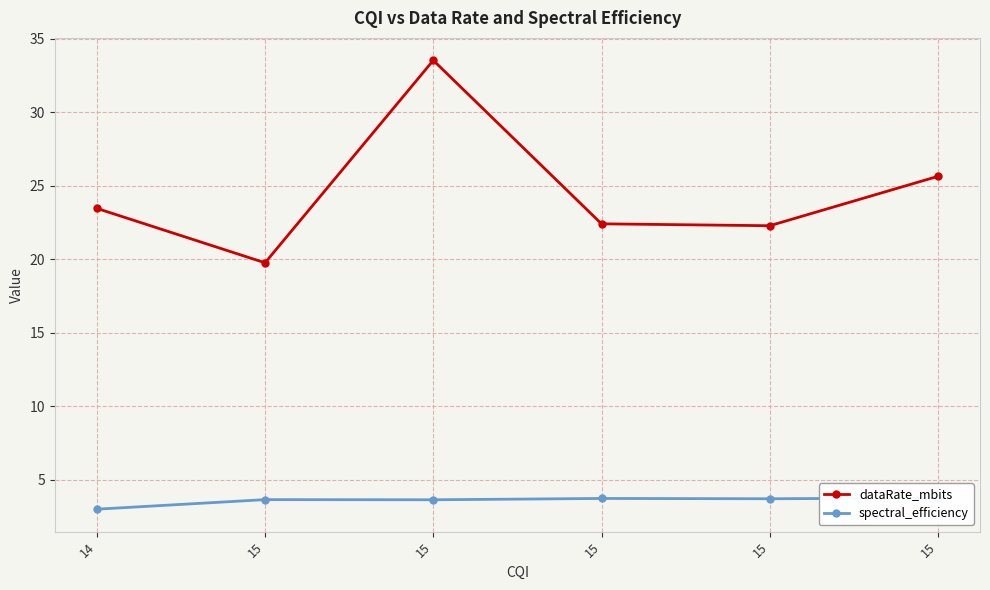

At which category does spectral_efficiency reach its first local valley?

15